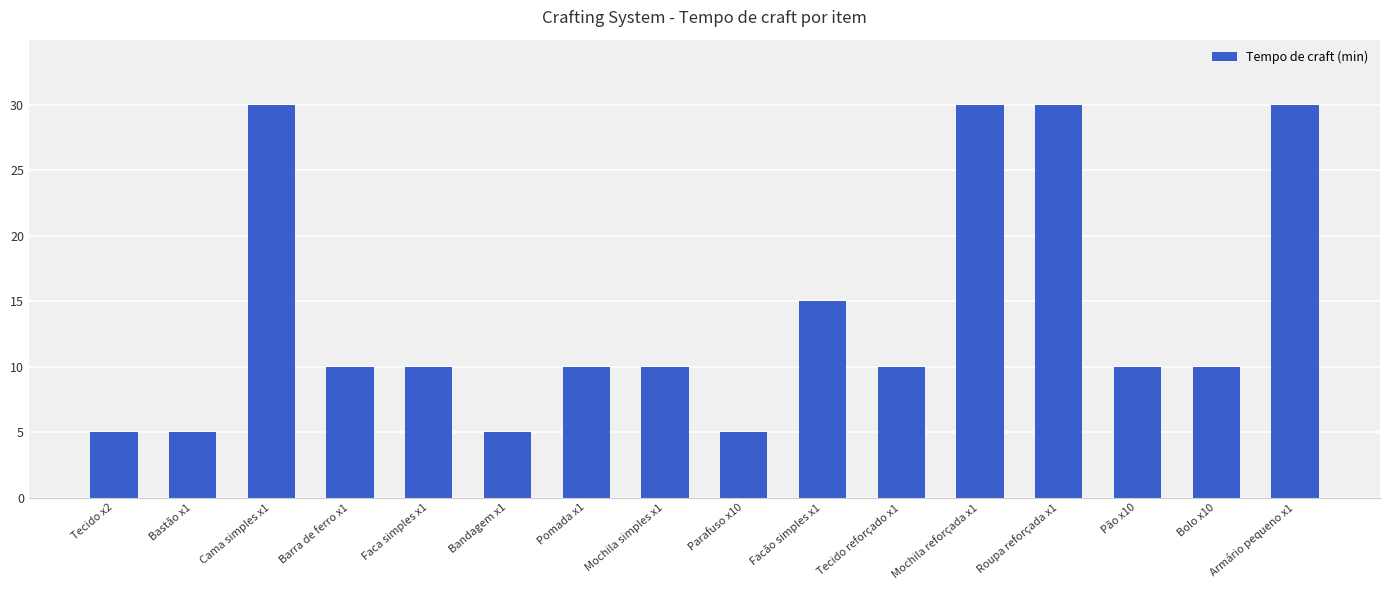

What is the label of the 13th bar from the left?

Roupa reforçada x1